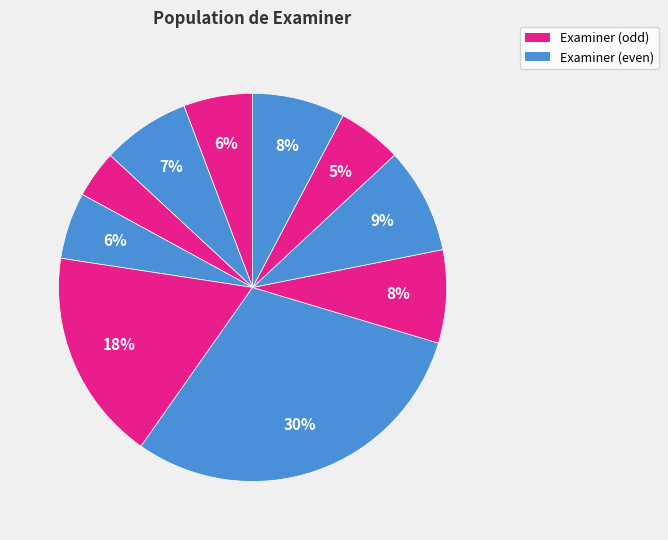

Count the number of slices in the pie.

10